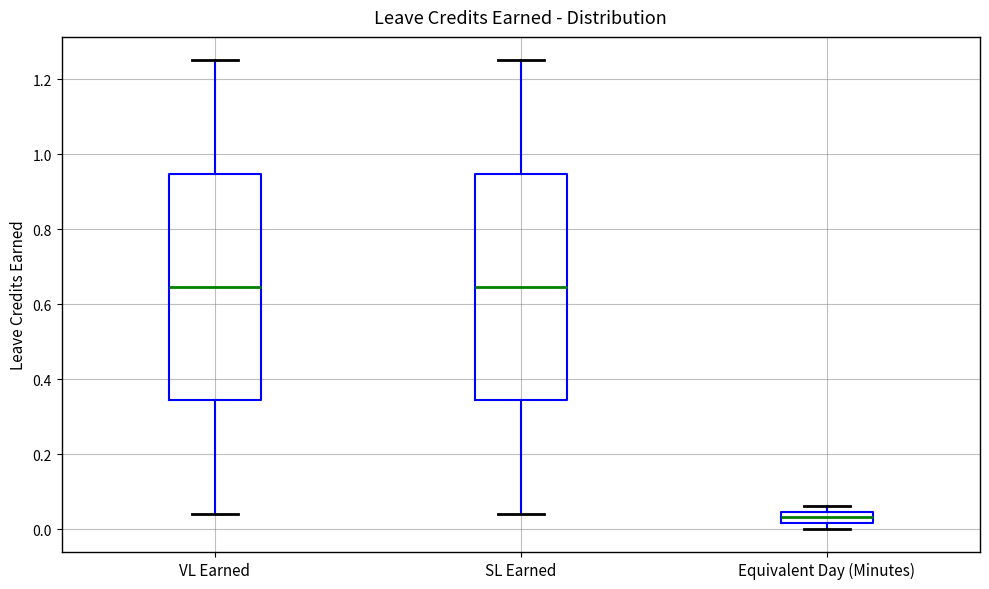

Reading left to right, transcribe this box plot: for each box, give where its median line is, the range the box spans, and where its two whiskers end, as read against the y-axis. The values are not printed on the chart, so give them approximately, as read against the axis.

VL Earned: median 0.64, box 0.34 to 0.94, whiskers 0.04 to 1.26
SL Earned: median 0.64, box 0.34 to 0.94, whiskers 0.04 to 1.26
Equivalent Day (Minutes): median 0.04 (inside the box), box 0.02 to 0.04, whiskers 0.00 to 0.06